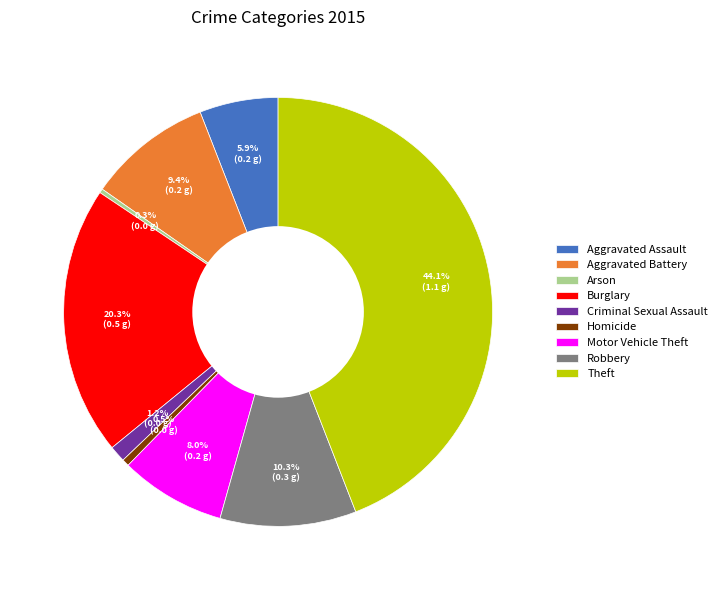

To the nearest percent, what portion does Motor Vehicle Theft represent?

8%